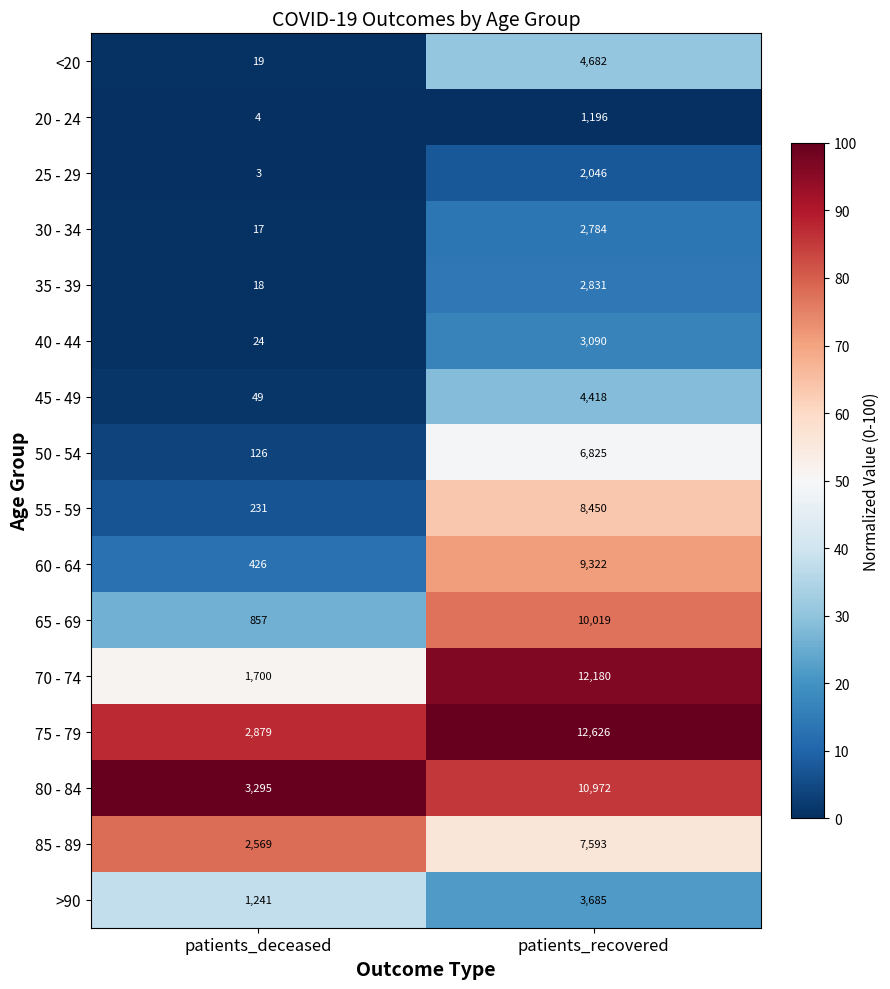

Which series changed the most between patients_deceased and patients_recovered?

70 - 74